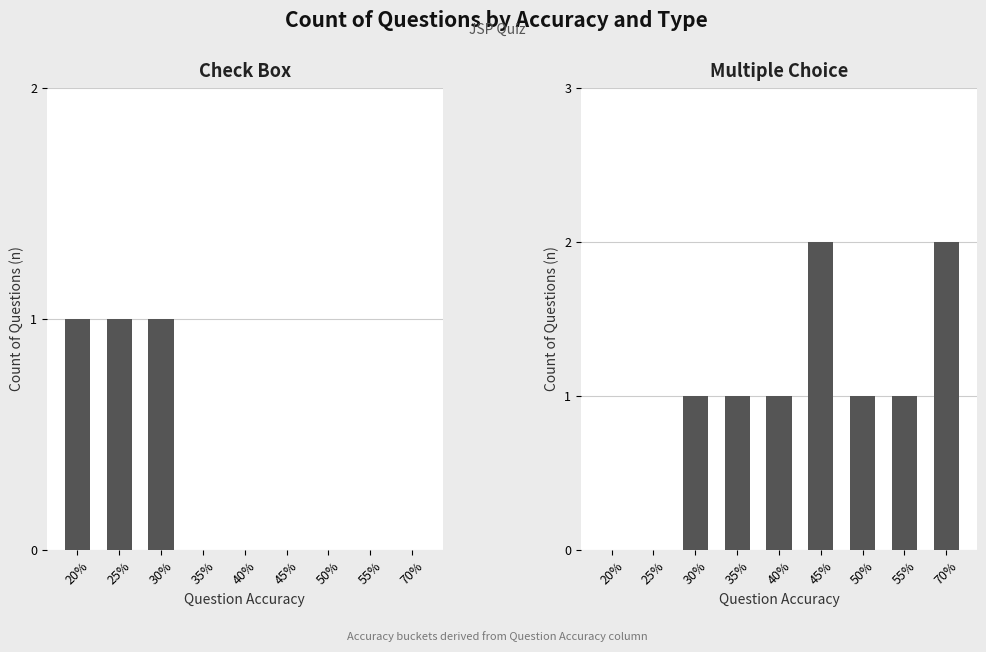

What is the value of the Multiple Choice bar at the 5th from the left?

1